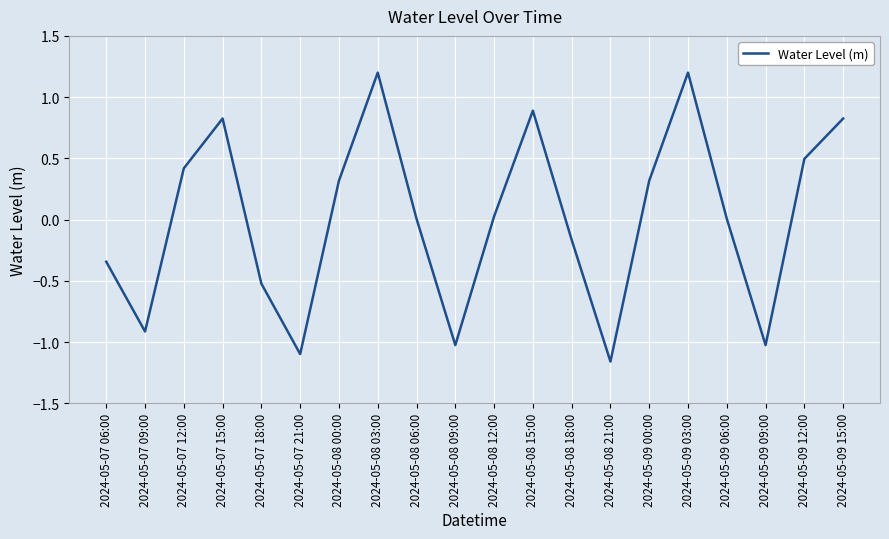

Between 2024-05-08 03:00 and 2024-05-08 12:00, which is larger?

2024-05-08 03:00